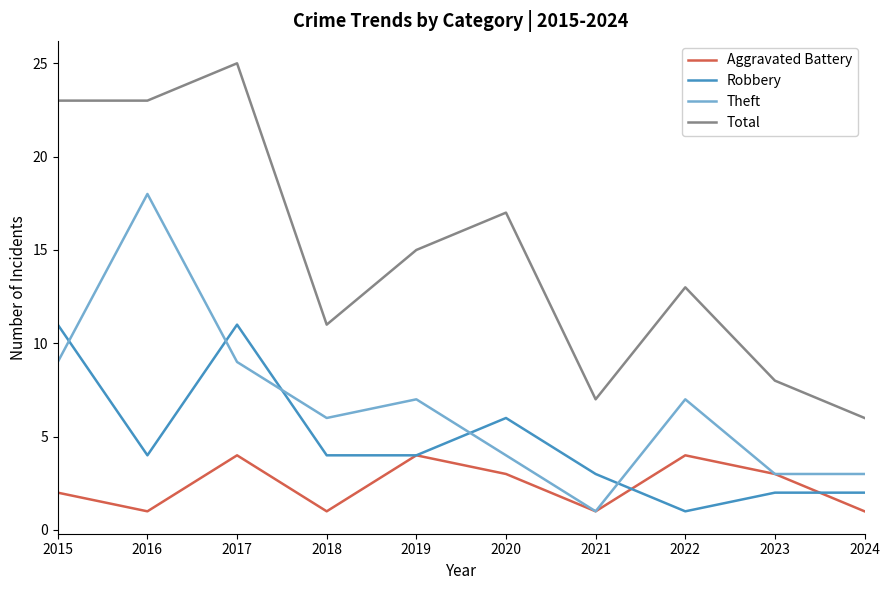

Which label corresponds to the largest value in the chart?

2017